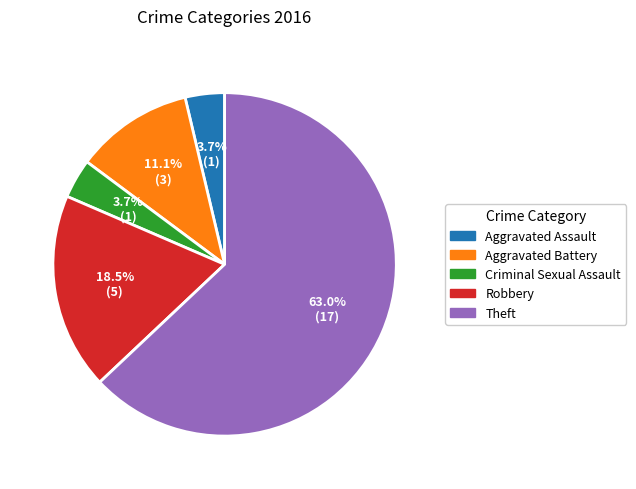

The Criminal Sexual Assault slice represents 4% of the pie. True or false?

True